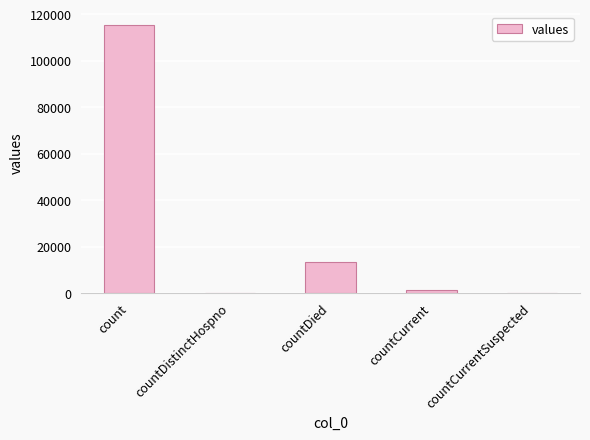

What is the change in value from countDied to countCurrentSuspected?

-13343